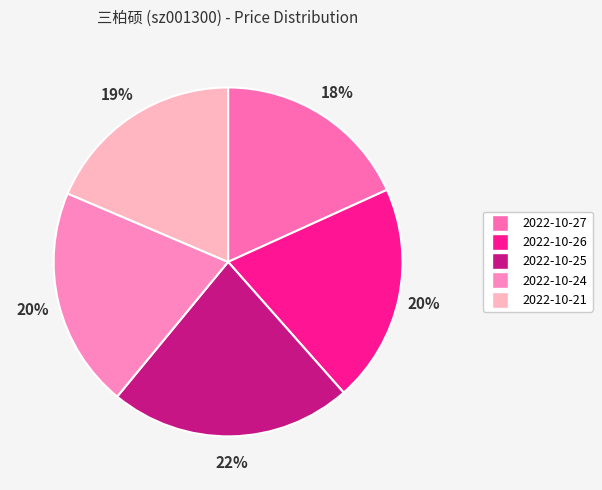

The 2022-10-21 slice represents 12% of the pie. True or false?

False